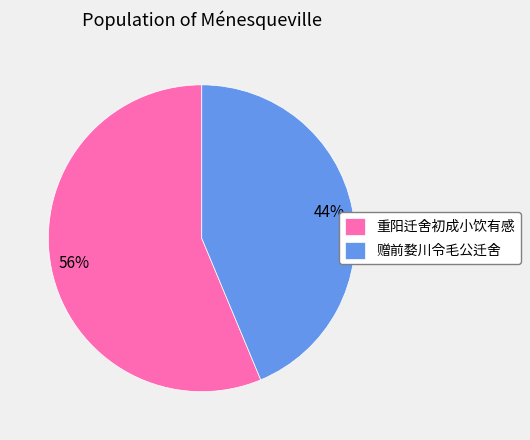

How many segments does this pie chart have?

2